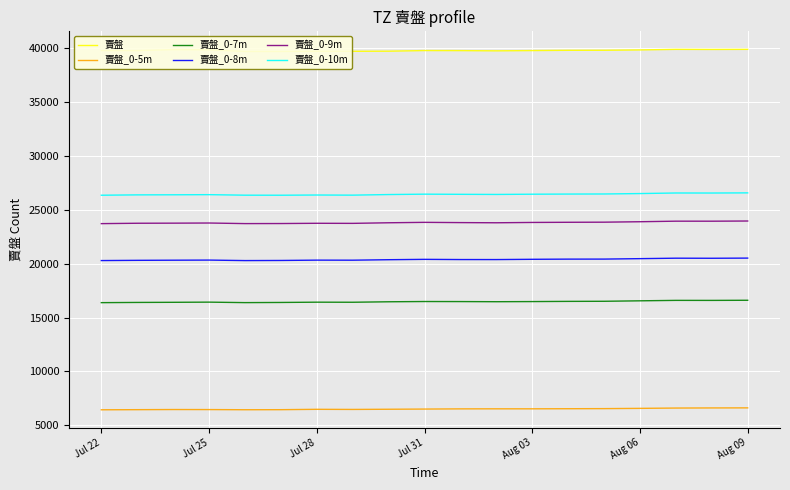

What is the average value of the 賣盤_0-9m series?

23807